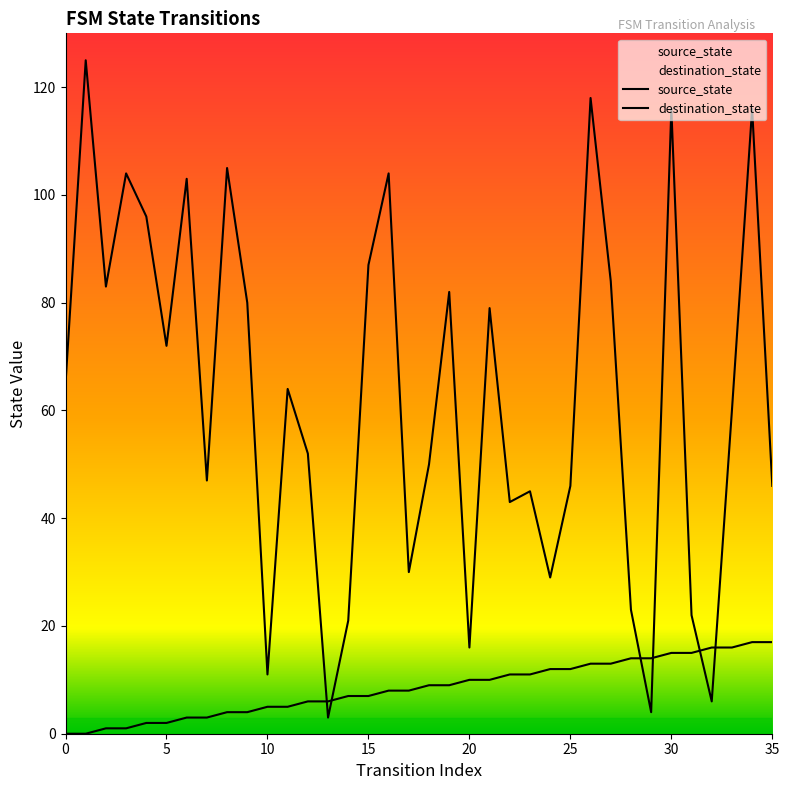

The source_state series shows 16 at 24. True or false?

False